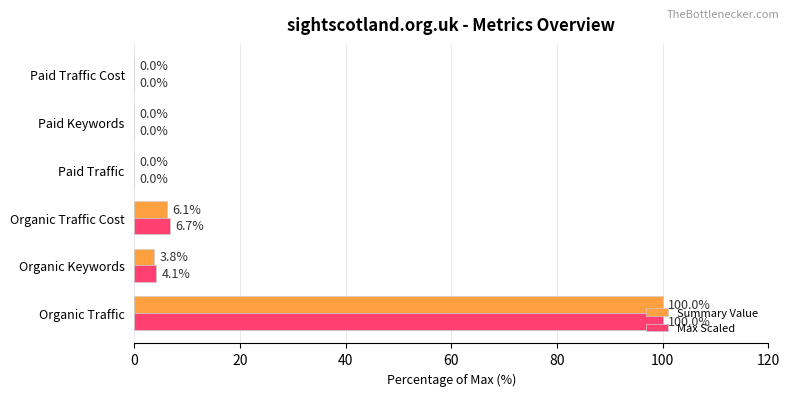

What is the total value across all series at Organic Keywords?

7.9